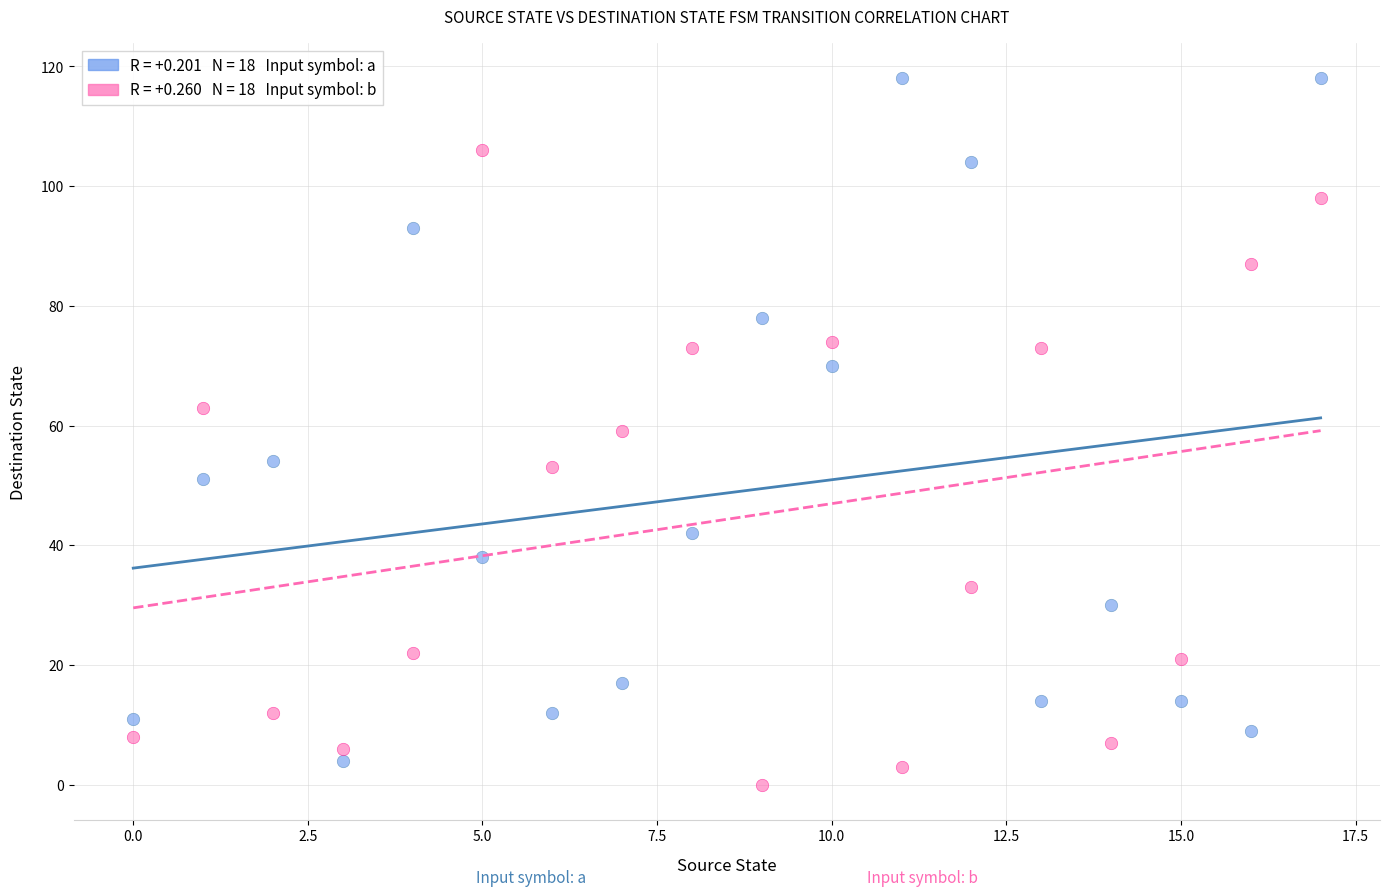

Across all data points, what is the range of Y values (max minus min)?

118